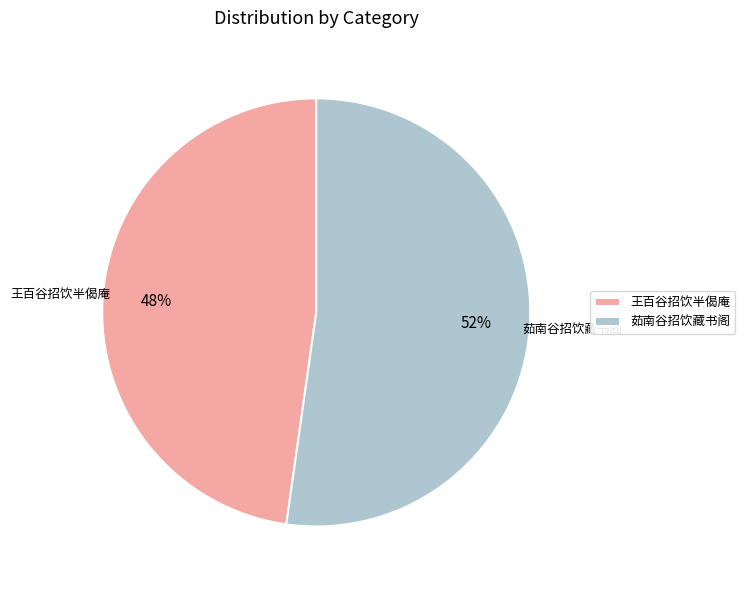

What percentage is the 王百谷招饮半偈庵 slice, to the nearest percent?

48%